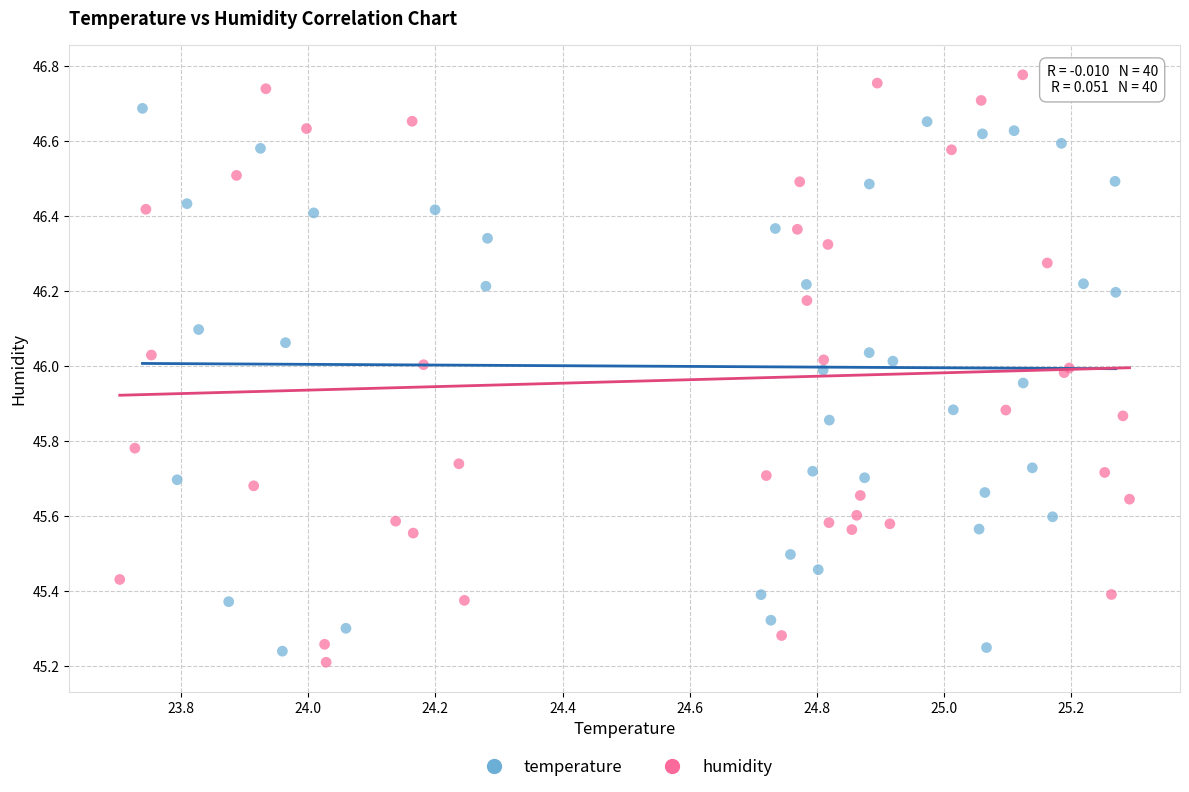

Which series reaches the maximum Y coordinate?

humidity